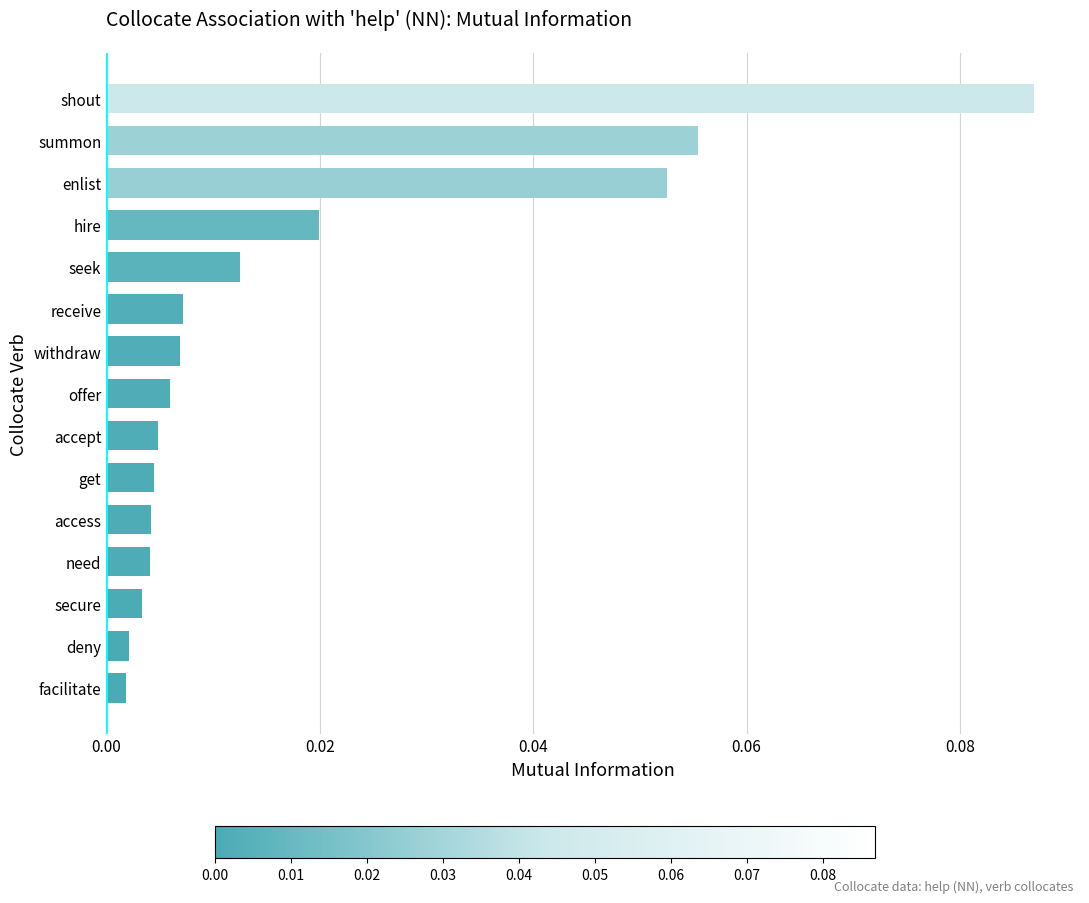

What is the label of the 11th bar from the bottom?

seek